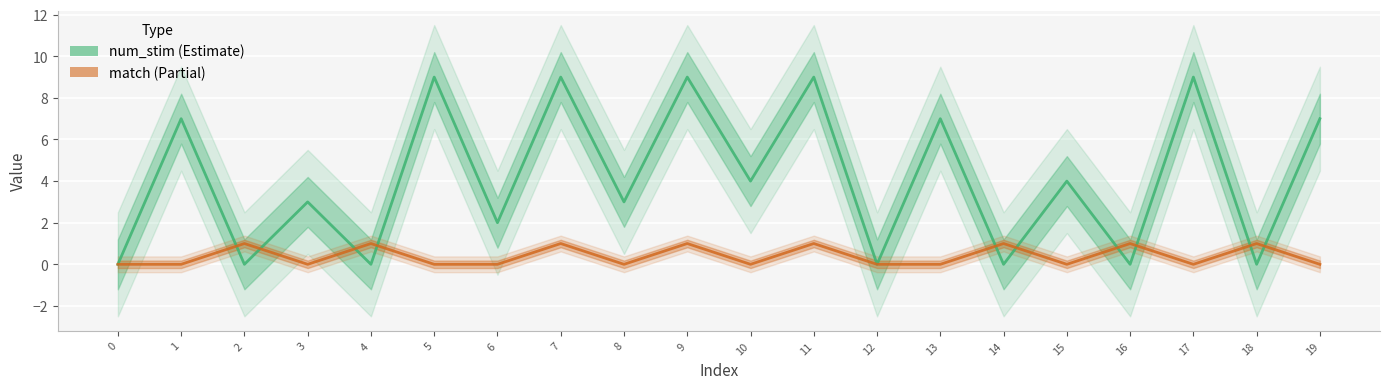

True or false: match has a value of 0 at 9.

False